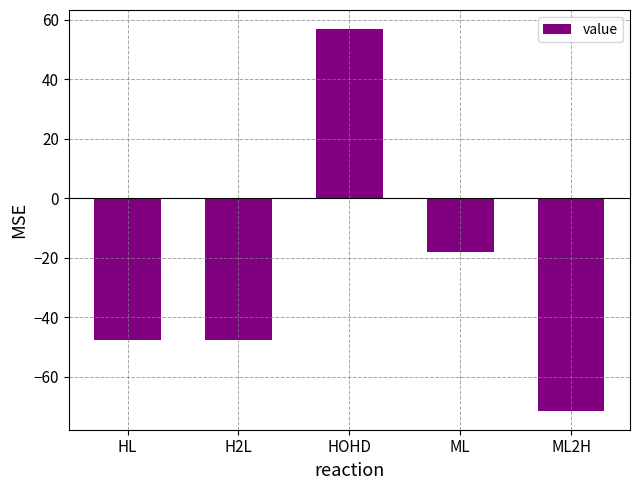

Which category has the highest value across all series?

HOHD